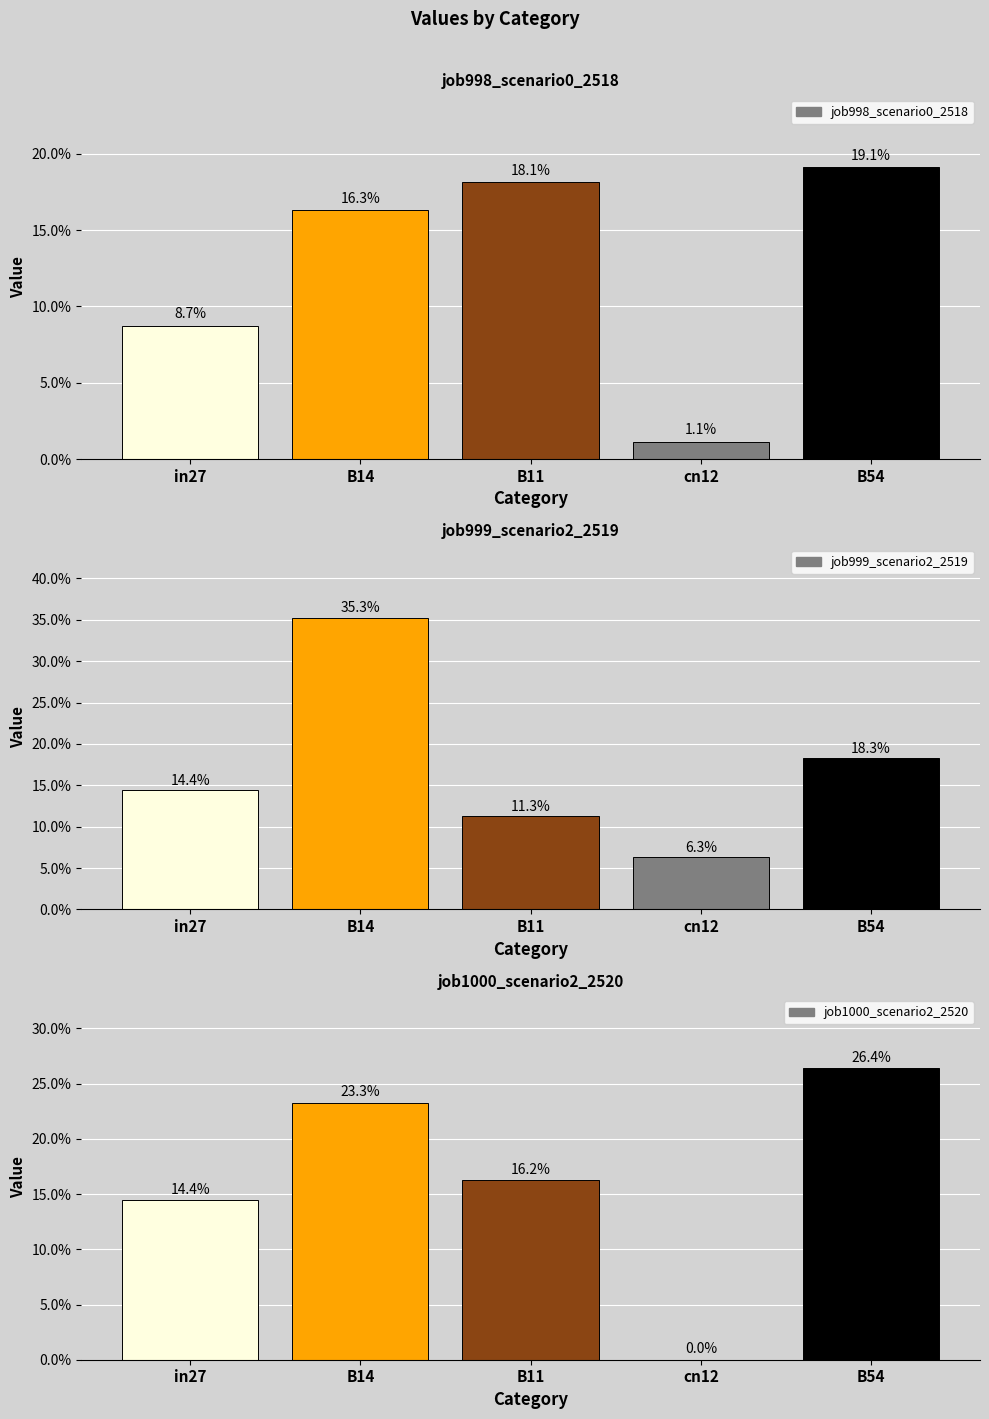

Reading left to right, what are all the values shown in this chart?

job998_scenario0_2518: 0.1	0.2	0.2	0.0	0.2
job999_scenario2_2519: 0.1	0.4	0.1	0.1	0.2
job1000_scenario2_2520: 0.1	0.2	0.2	0.0	0.3